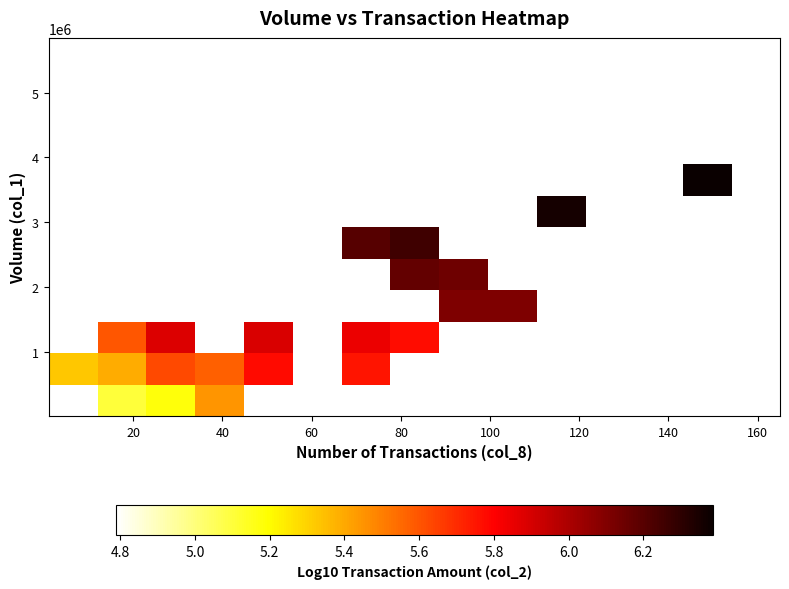

How many categories are shown in the chart?

15